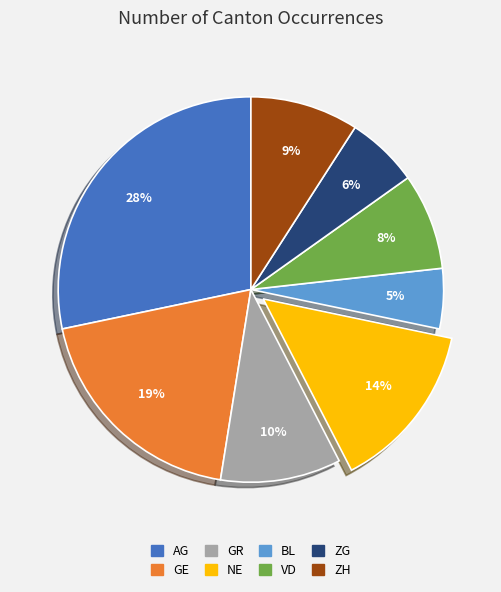

Is it true that NE is 14% of the pie?

True